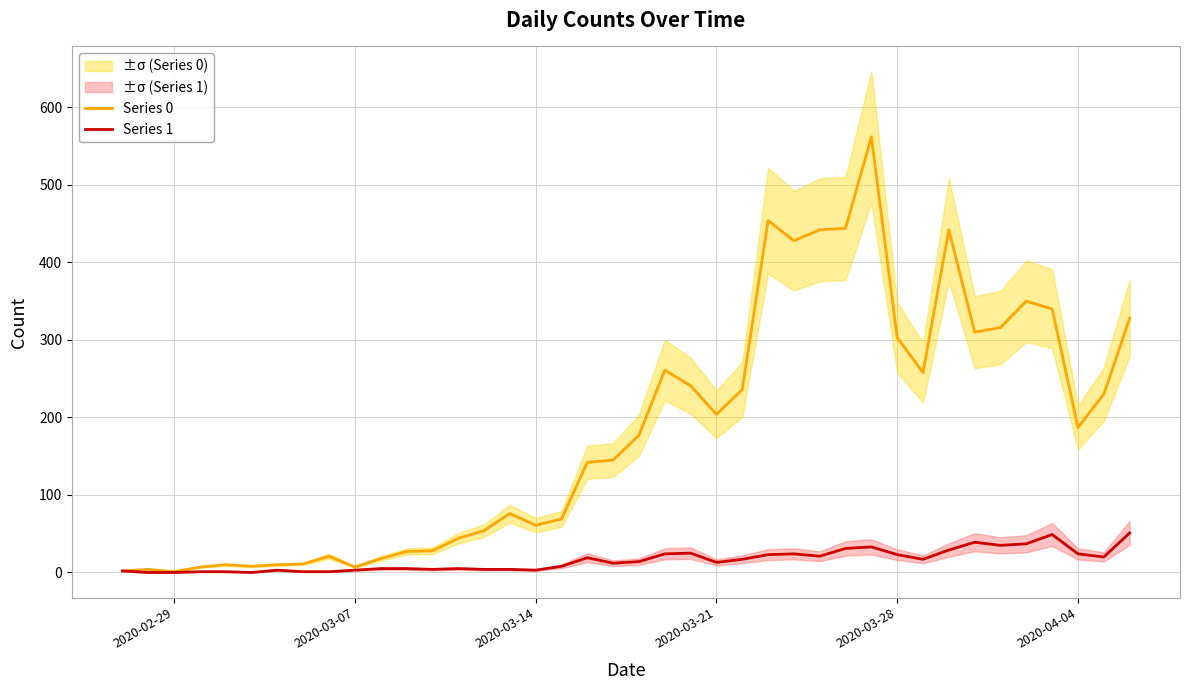

Reading right to left, what are all the values shown in this chart?

Series 0: 328	230	187	340	350	316	310	442	258	303	562	444	442	428	454	236	204	241	261	177	145	142	69	61	76	54	44	28	27	18	7	21	11	10	8	10	7	1	4	2
Series 1: 51	20	24	49	37	35	39	29	17	23	33	31	21	24	23	17	13	25	24	14	12	19	8	3	4	4	5	4	5	5	3	1	1	3	0	1	1	0	0	2